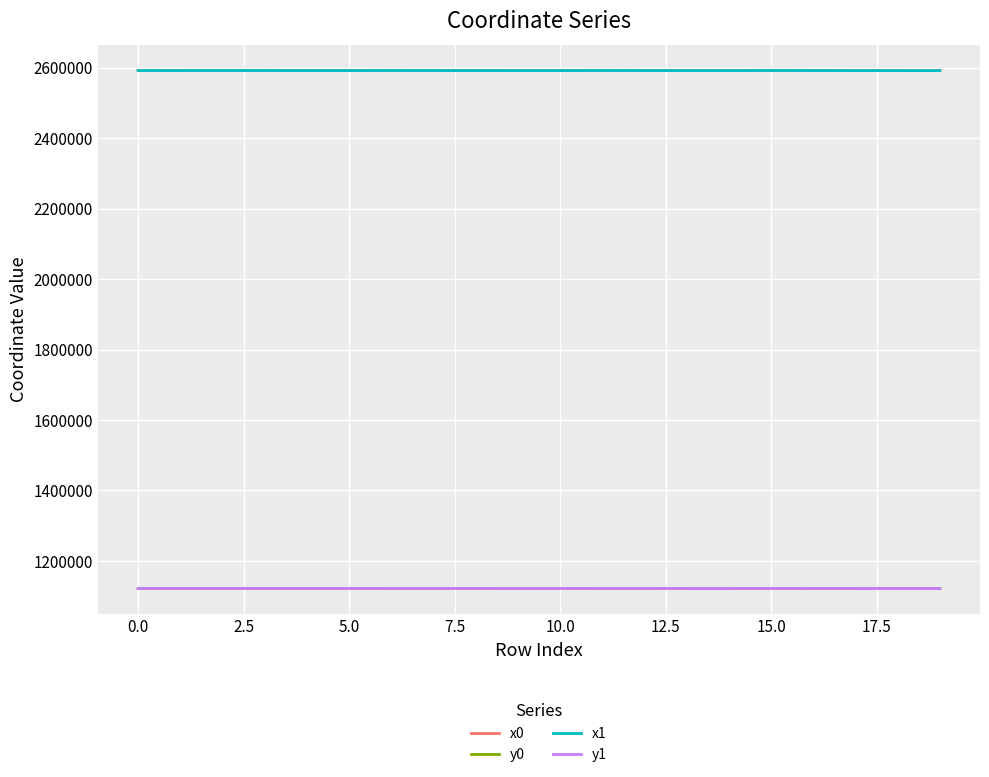

What is the greatest value displayed?

2591932.3